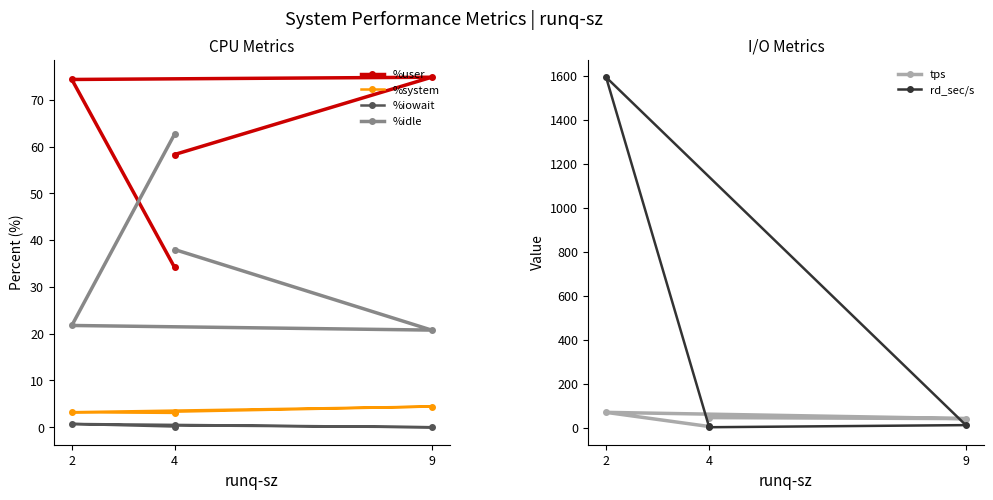

True or false: %iowait and tps cross at least once.

False